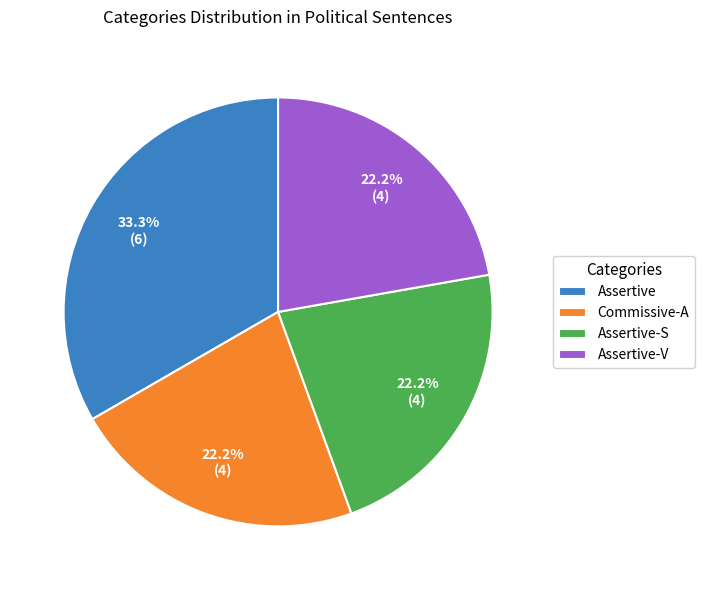

To the nearest percent, what is the average slice percentage?

25%